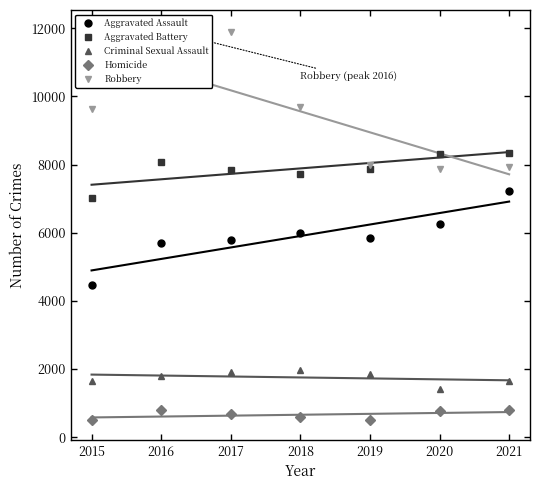

What is the value of the Homicide point at the 6th from the left?

785